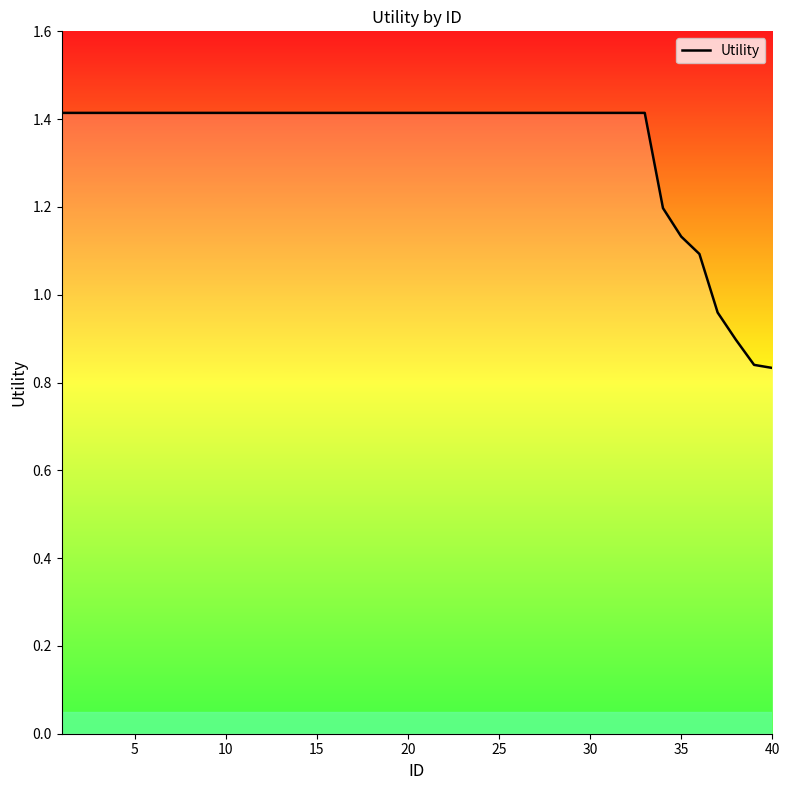

What is the maximum value shown in the chart?

1.4